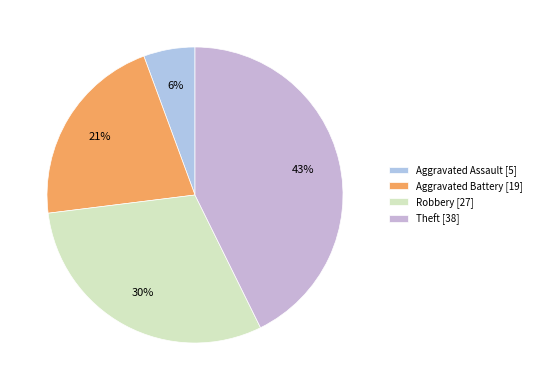

Does Aggravated Assault represent more than half of the total?

No